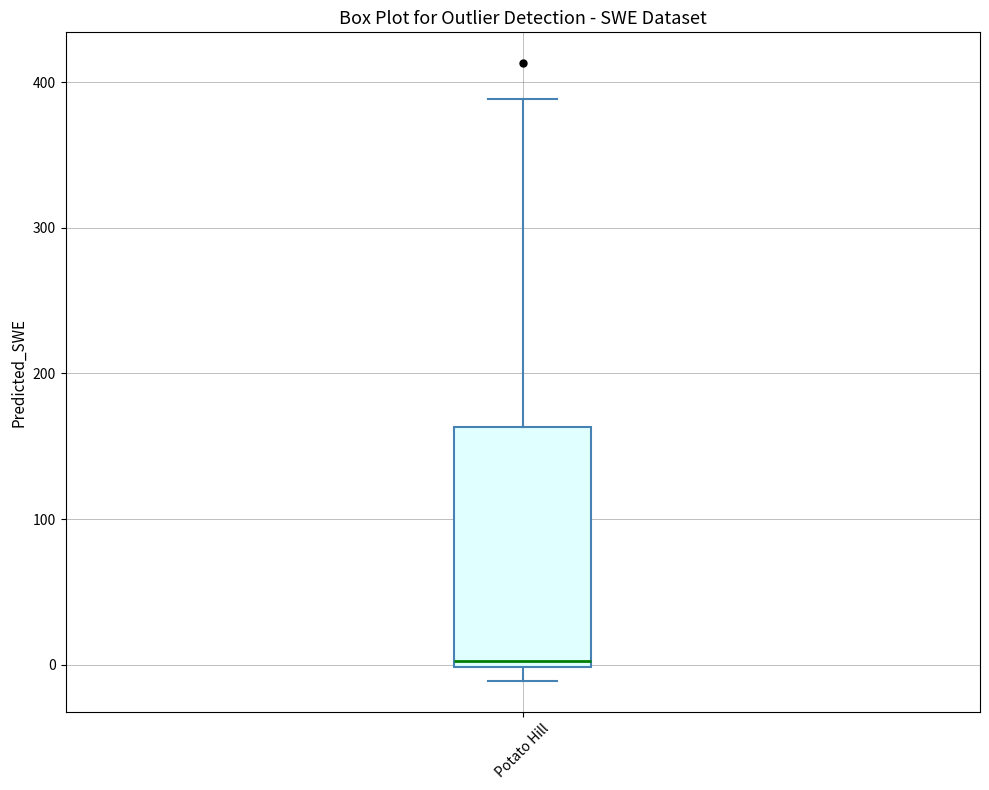

Read this box plot against the y-axis: the position of the median line, the range covered by the box, and the ends of both whiskers. The values are not printed on the chart, so give them approximately, as read against the axis.

median 0 (just above the box's lower edge), box 0 to 160, whiskers -10 to 390